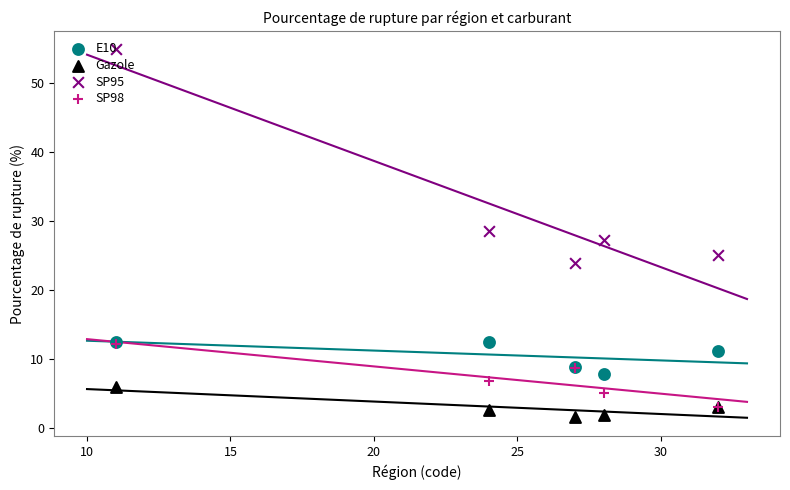

What is the total value across all series at 15?

43.3